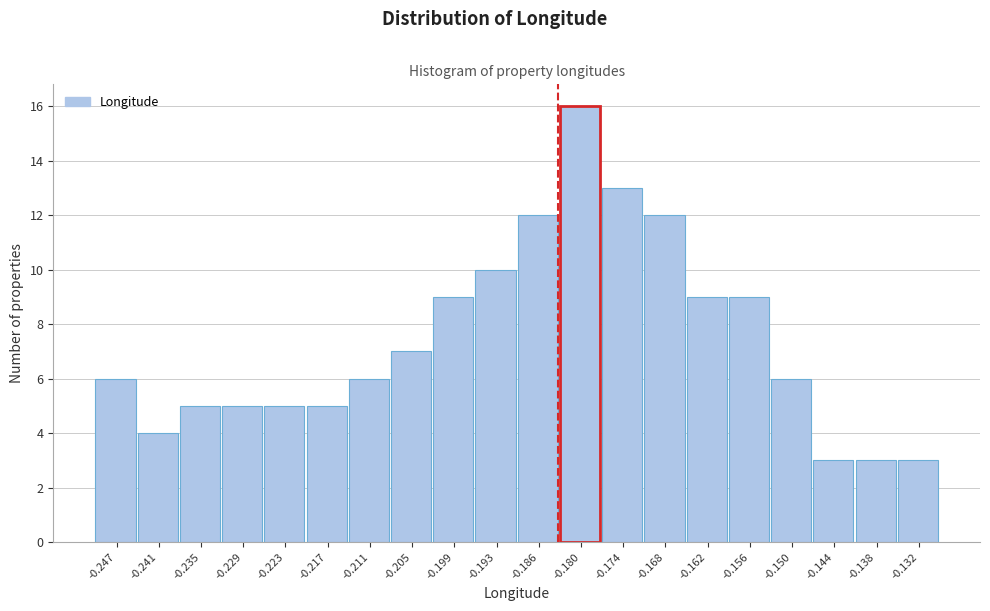

Reading left to right, list every bar in this chart as the range it spans on the x-axis followed by its height. Neither the bar edges nor the heights are printed on the chart, so give them approximately, as read against the axes.

-0.250 to -0.244: 6
-0.244 to -0.238: 4
-0.238 to -0.232: 5
-0.232 to -0.226: 5
-0.226 to -0.220: 5
-0.220 to -0.214: 5
-0.214 to -0.208: 6
-0.208 to -0.202: 7
-0.202 to -0.196: 9
-0.196 to -0.189: 10
-0.189 to -0.183: 12
-0.183 to -0.177: 16
-0.177 to -0.171: 13
-0.171 to -0.165: 12
-0.165 to -0.159: 9
-0.159 to -0.153: 9
-0.153 to -0.147: 6
-0.147 to -0.141: 3
-0.141 to -0.135: 3
-0.135 to -0.129: 3